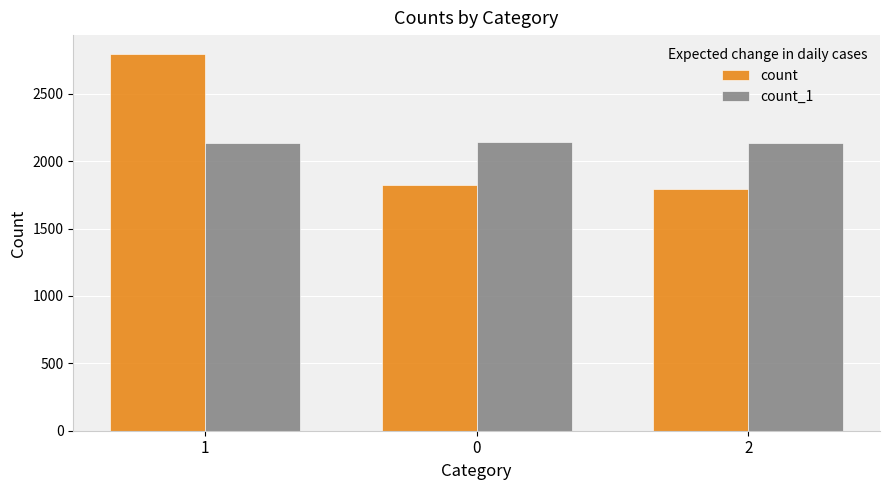

The value of count at 0 is 1824. True or false?

True